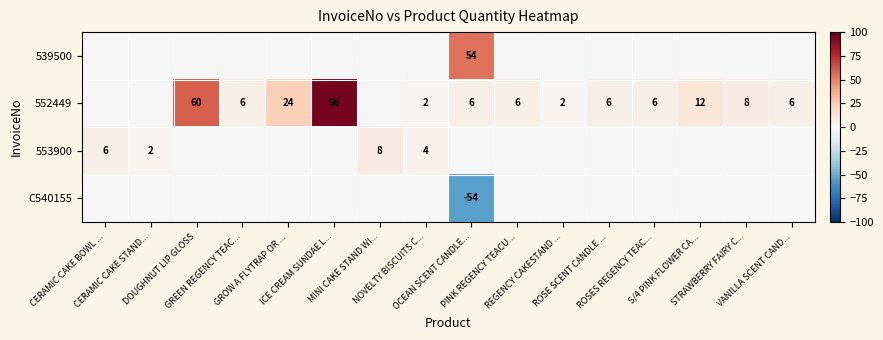

Is the value of 553900 at GREEN REGENCY TEAC... greater than the value of 539500 at VANILLA SCENT CAND...?

No